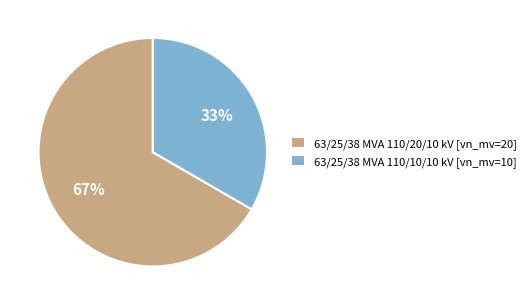

Approximately how many times larger is the value at 63/25/38 MVA 110/10/10 kV compared to 63/25/38 MVA 110/20/10 kV?

0.5